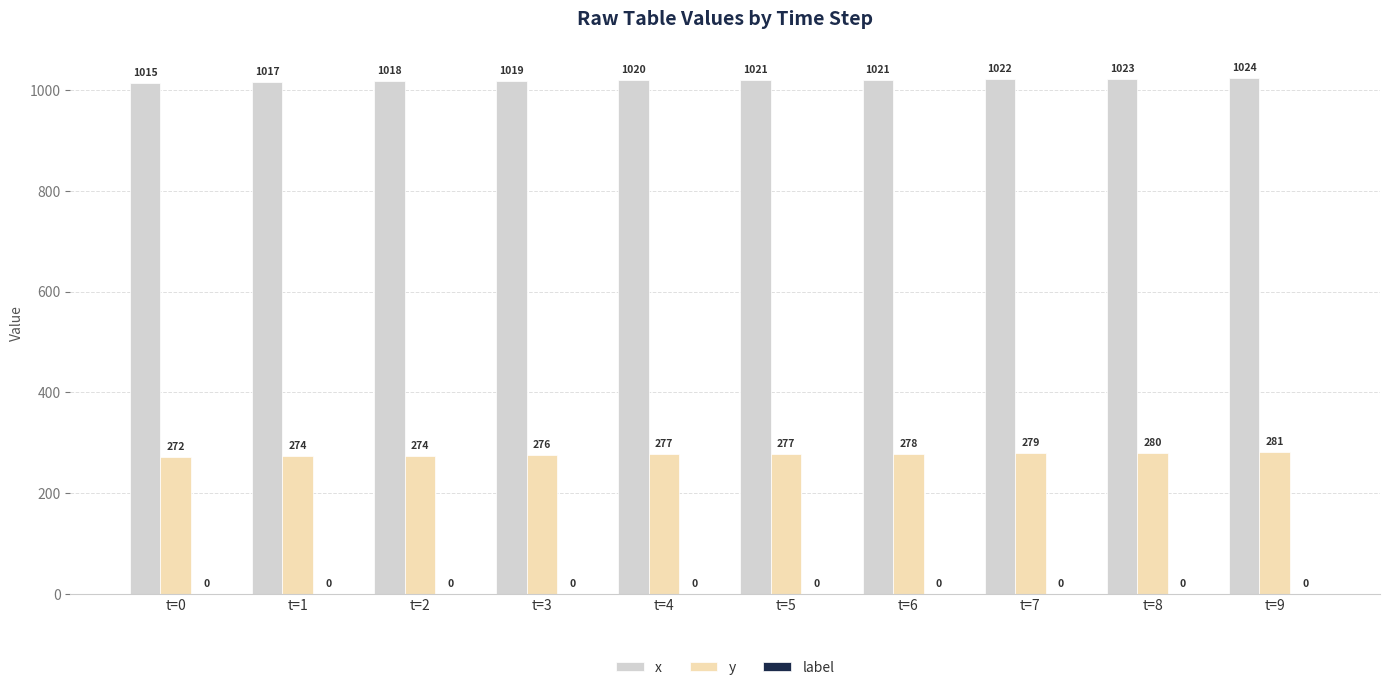

At which category does the chart reach its peak across all series?

t=9